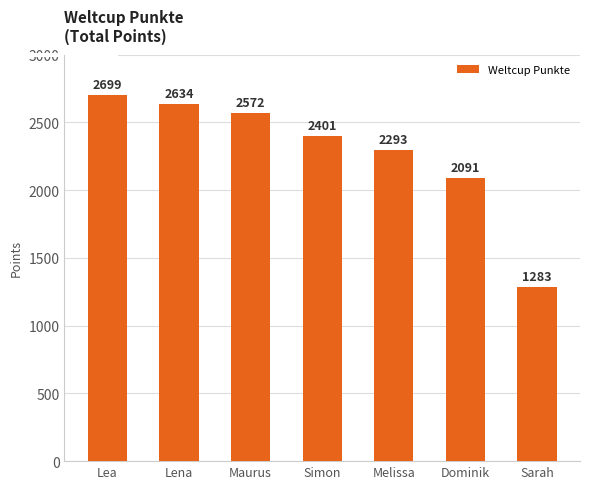

Which label corresponds to the largest value in the chart?

Lea